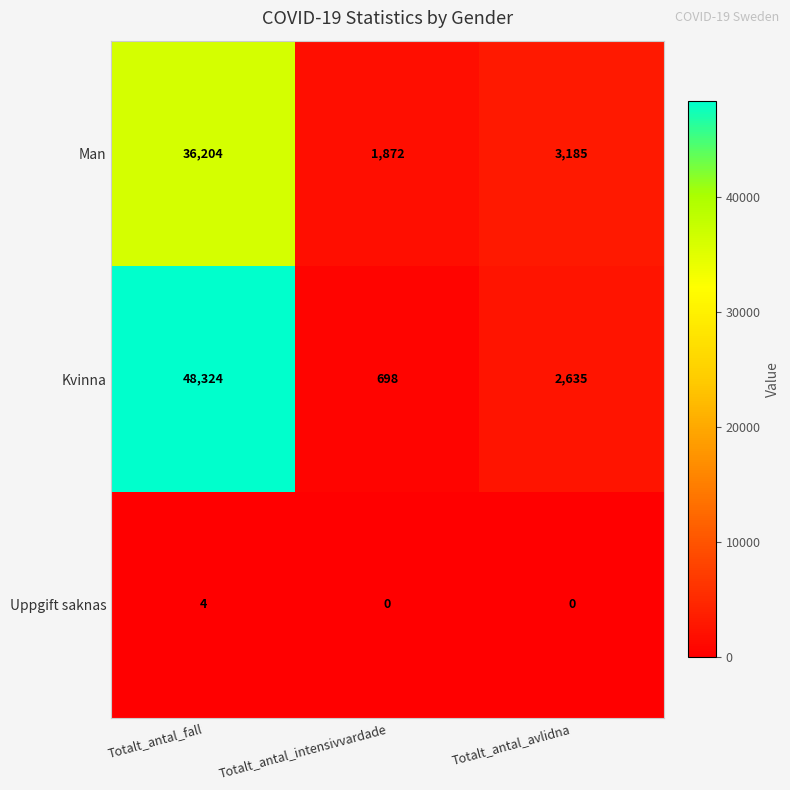

Rank the series at Totalt_antal_intensivvardade from highest to lowest value.

Man, Kvinna, Uppgift saknas